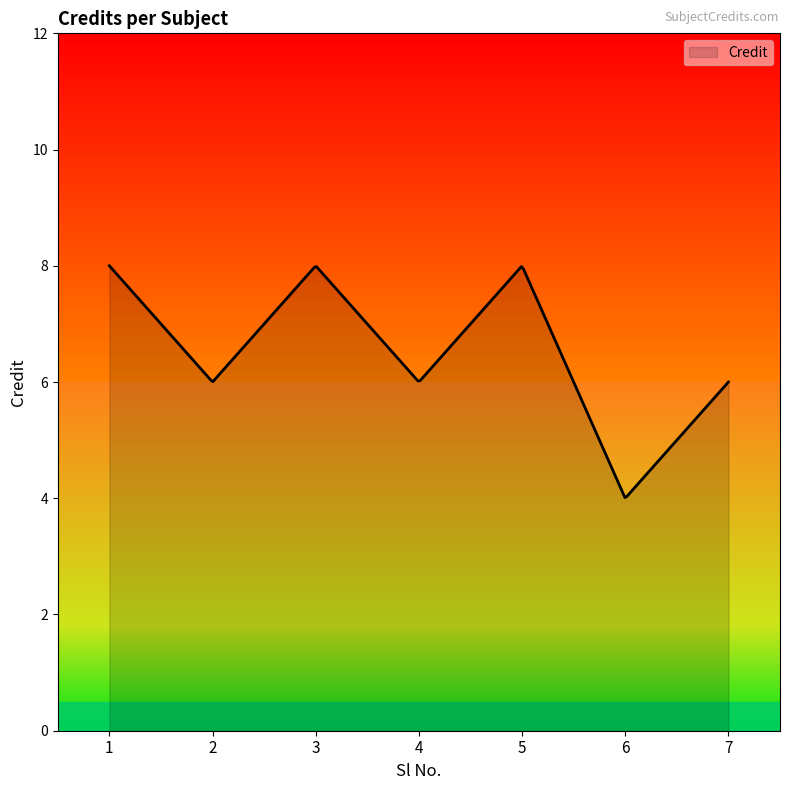

What is the greatest value displayed?

8.0